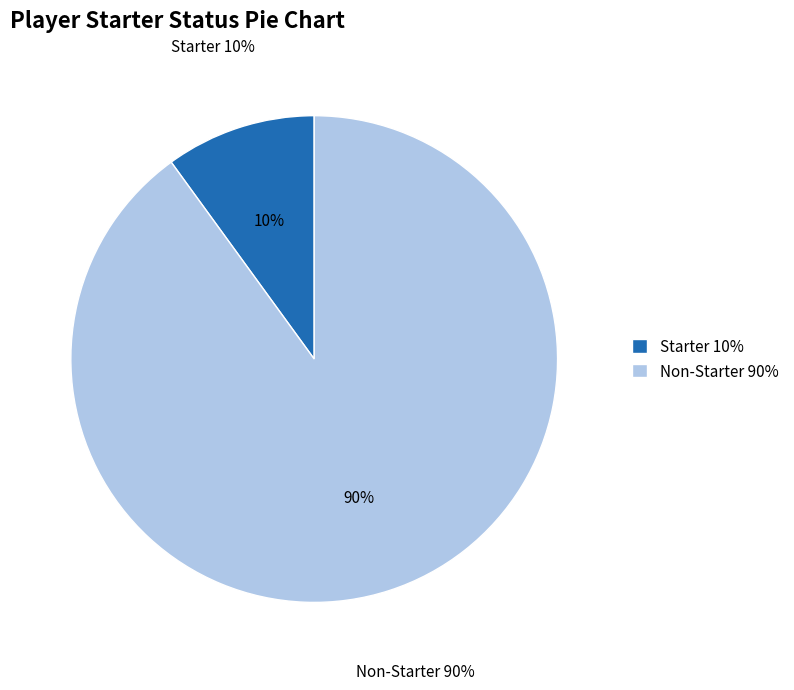

What portion of the pie excludes 28?

100.0%